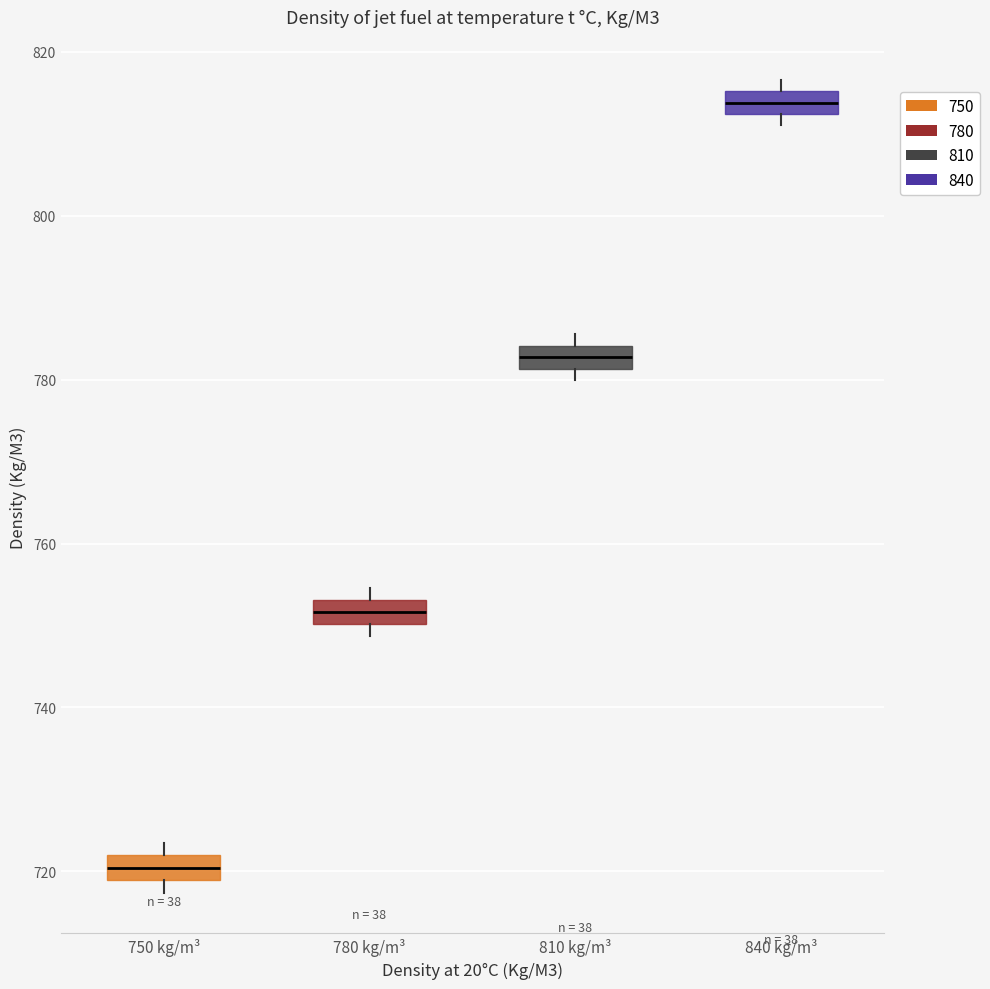

Where is the lower edge of the box for 840 kg/m³ on the y-axis? The values are not printed on the chart, so give them approximately, as read against the axis.

812